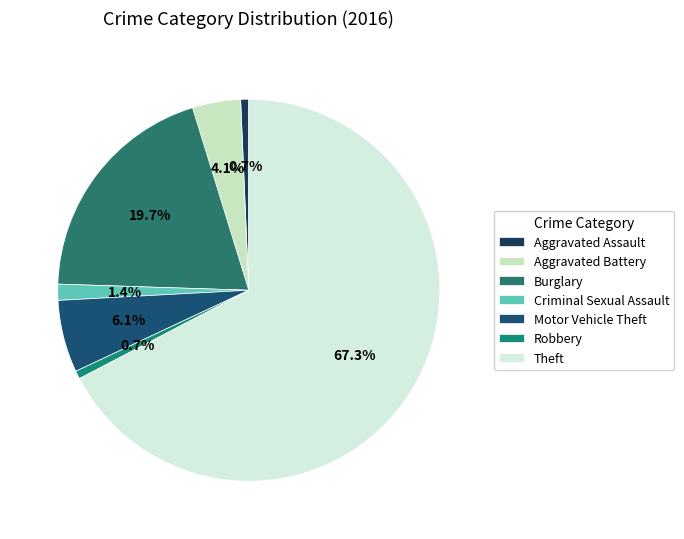

Is there any slice that represents more than half of the pie?

Yes